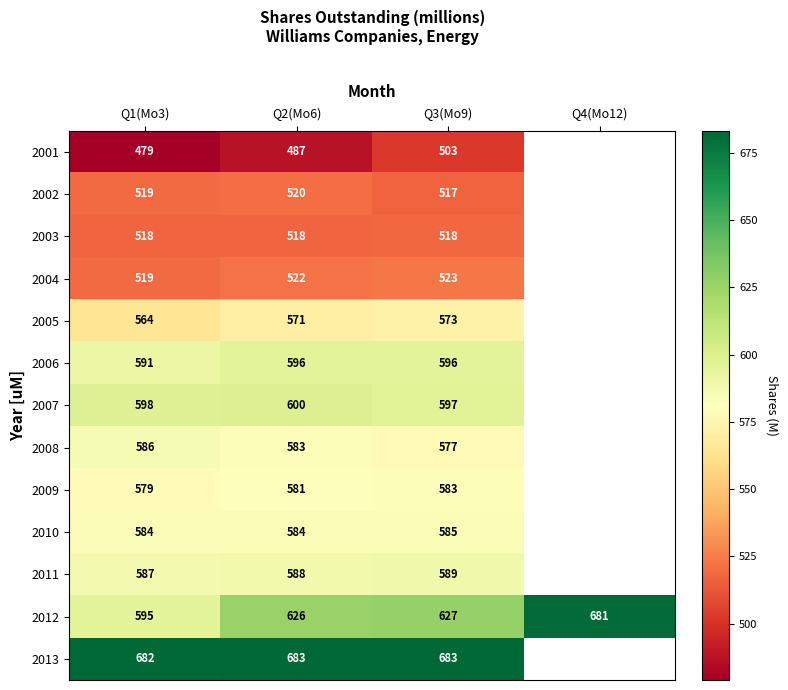

Which has a higher value, Q4(Mo12) or Q2(Mo6)?

Q2(Mo6)